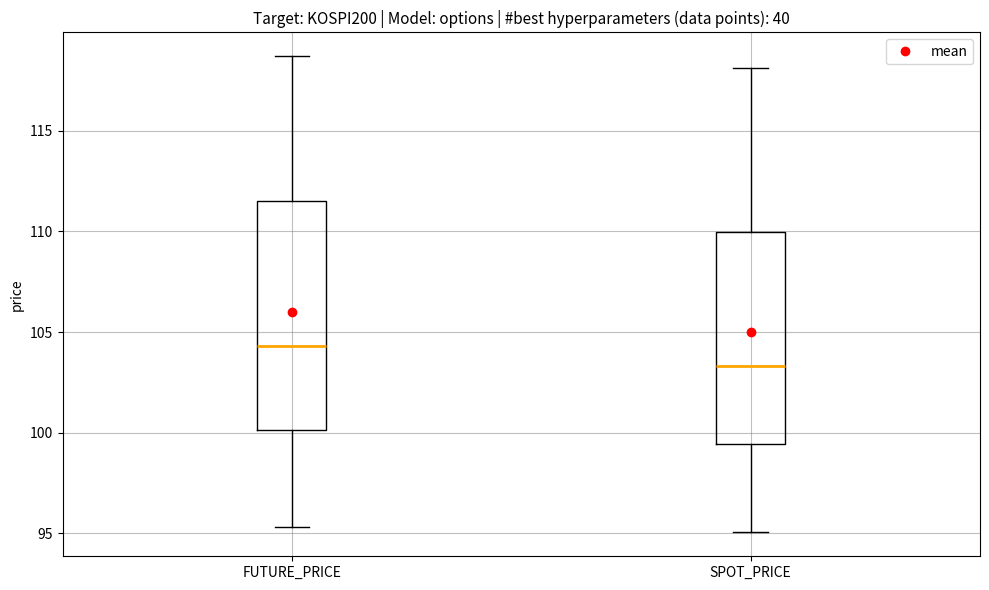

Reading left to right, transcribe this box plot: for each box, give where its median line is, the range the box spans, and where its two whiskers end, as read against the y-axis. The values are not printed on the chart, so give them approximately, as read against the axis.

FUTURE_PRICE: median 104.5, box 100.0 to 111.5, whiskers 95.5 to 118.5
SPOT_PRICE: median 103.5, box 99.5 to 110.0, whiskers 95.0 to 118.0